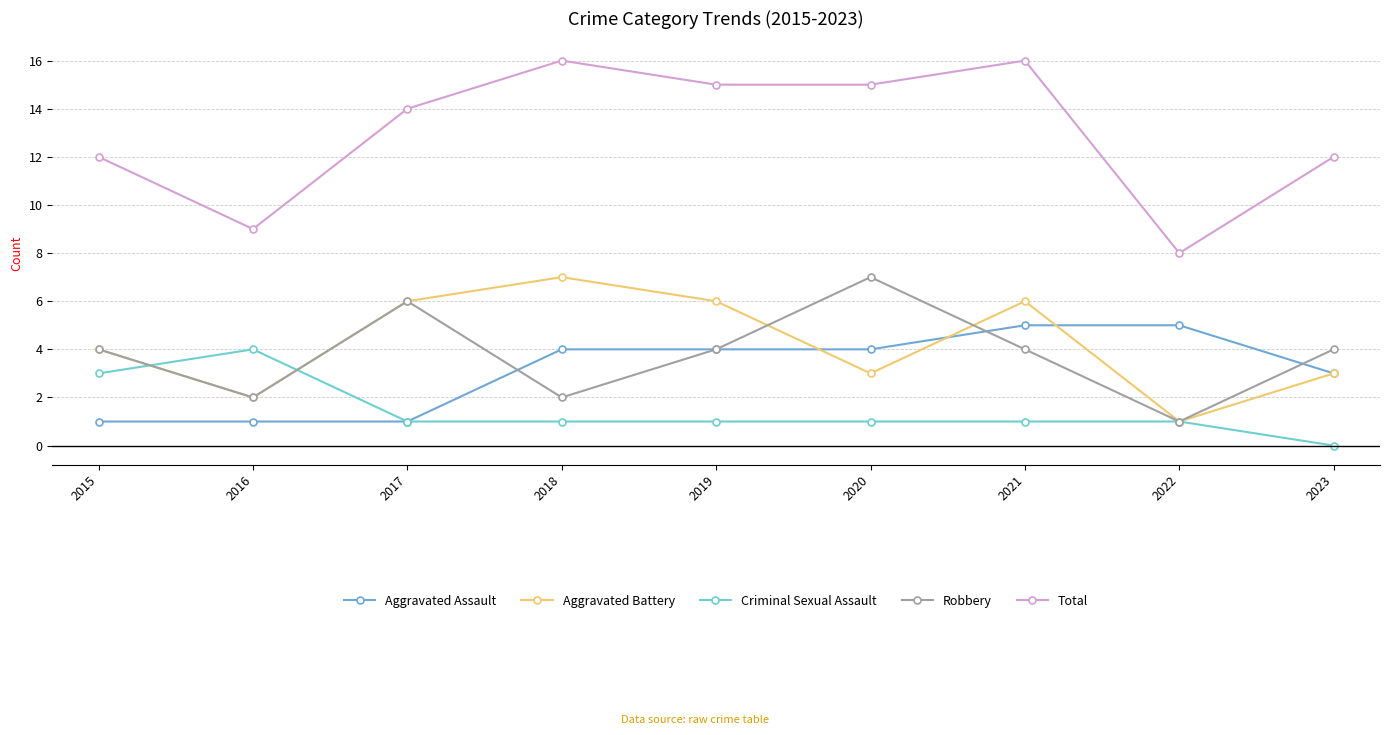

What is the difference between the maximum and minimum values in the Robbery series?

6